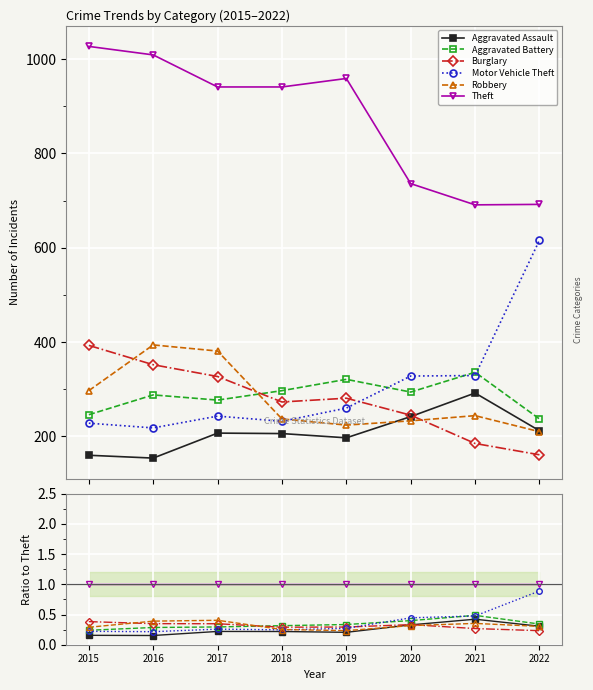

True or false: Burglary and Robbery cross at least once.

True